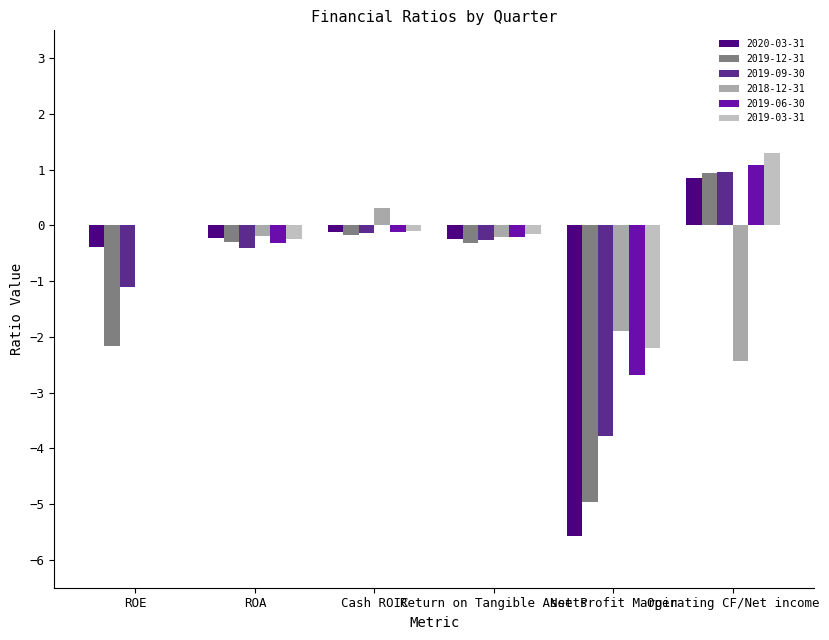

Reading right to left, transcribe all the data shown in this chart.

2020-03-31: Operating CF/Net income=0.9	Net Profit Margin=-5.6	Return on Tangible Assets=-0.2	Cash ROIC=-0.1	ROA=-0.2	ROE=-0.4
2019-12-31: Operating CF/Net income=0.9	Net Profit Margin=-5.0	Return on Tangible Assets=-0.3	Cash ROIC=-0.2	ROA=-0.3	ROE=-2.2
2019-09-30: Operating CF/Net income=1.0	Net Profit Margin=-3.8	Return on Tangible Assets=-0.3	Cash ROIC=-0.1	ROA=-0.4	ROE=-1.1
2018-12-31: Operating CF/Net income=-2.4	Net Profit Margin=-1.9	Return on Tangible Assets=-0.2	Cash ROIC=0.3	ROA=-0.2	ROE=0.0
2019-06-30: Operating CF/Net income=1.1	Net Profit Margin=-2.7	Return on Tangible Assets=-0.2	Cash ROIC=-0.1	ROA=-0.3	ROE=0.0
2019-03-31: Operating CF/Net income=1.3	Net Profit Margin=-2.2	Return on Tangible Assets=-0.2	Cash ROIC=-0.1	ROA=-0.3	ROE=0.0